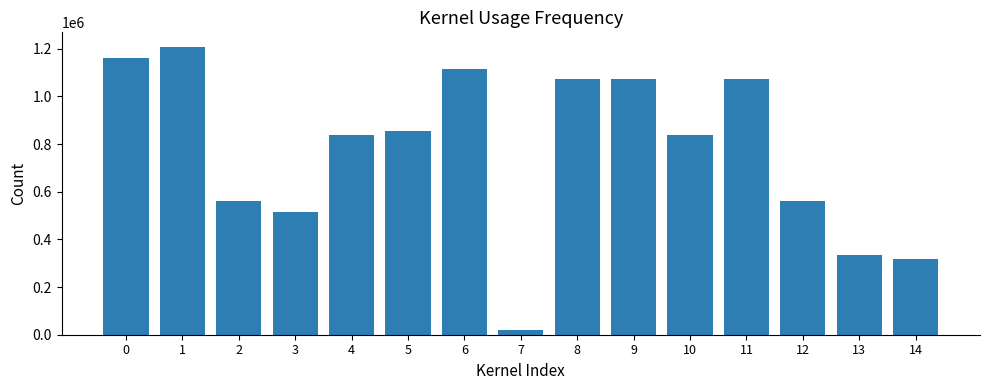

What is the sum of all values?

11537733